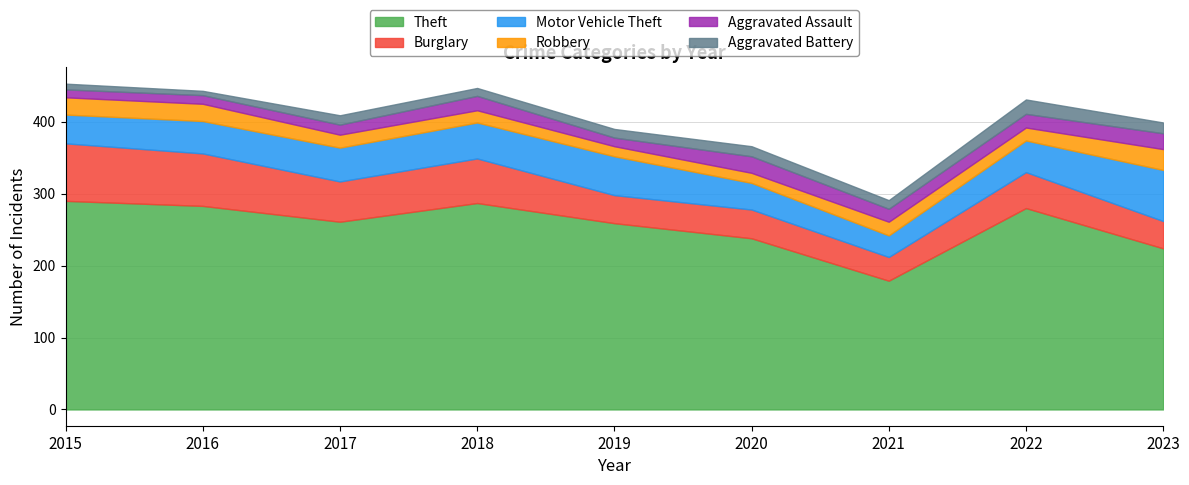

True or false: Burglary has more than 2 interior local peaks.

True